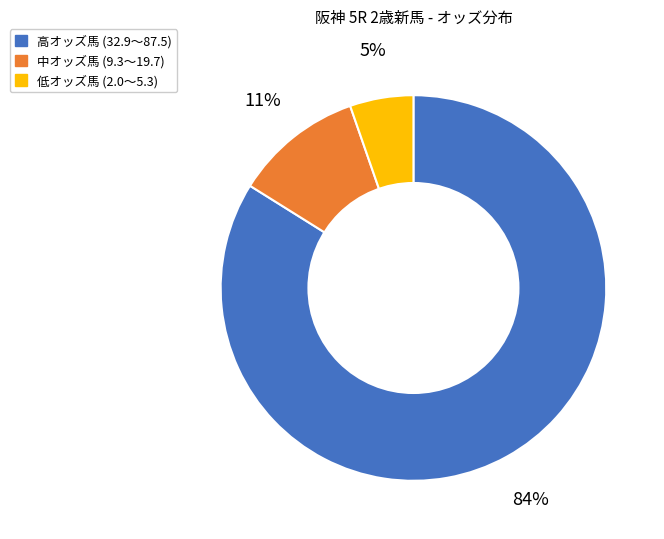

Is there any slice that represents more than half of the pie?

Yes